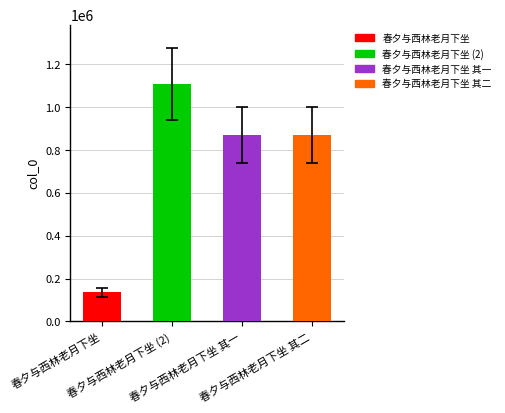

Reading right to left, extract all data points from this chart.

870800	870799	1107879	136322